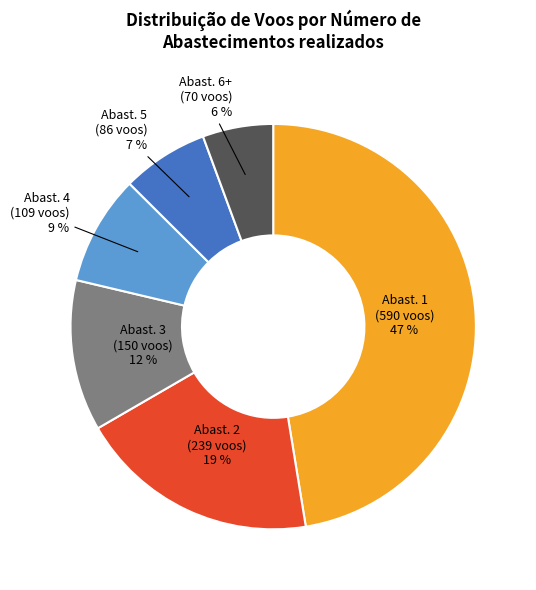

Is it true that Abast. 1 (590 voos) 47 % is 59% of the pie?

False